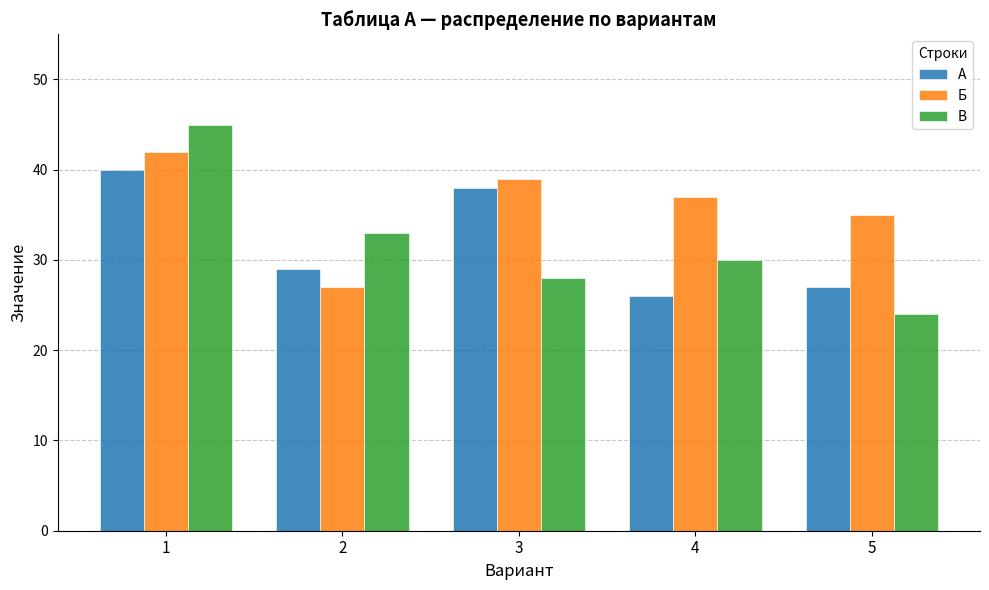

Rank the categories by В value from highest to lowest.

1, 2, 4, 3, 5